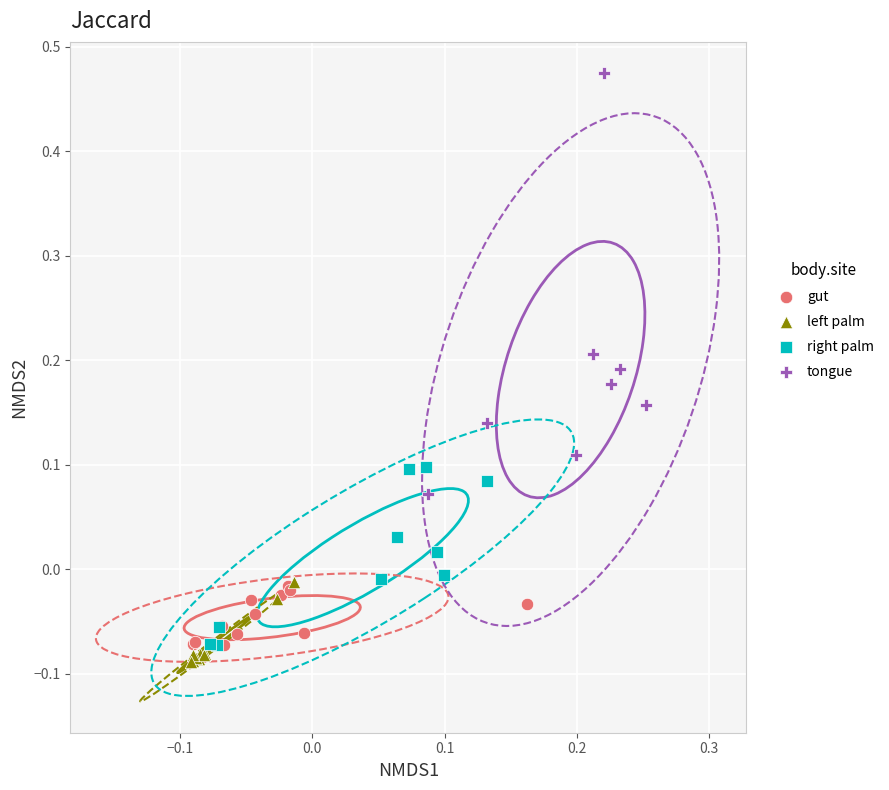

Which series reaches the minimum Y coordinate?

left palm